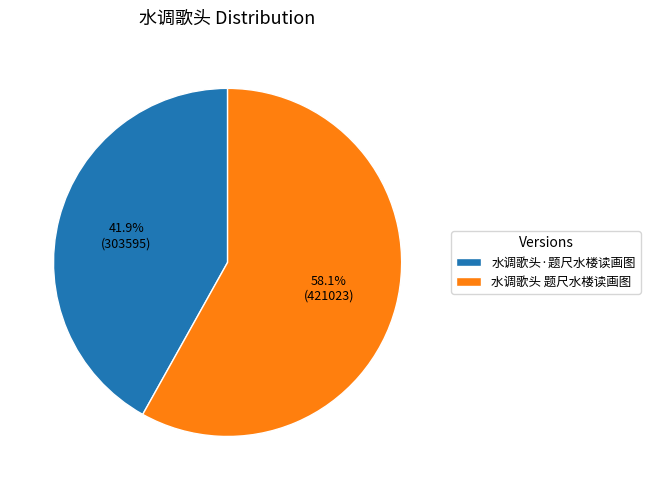

How much of the chart is everything except 水调歌头 题尺水楼读画图?

41.9%